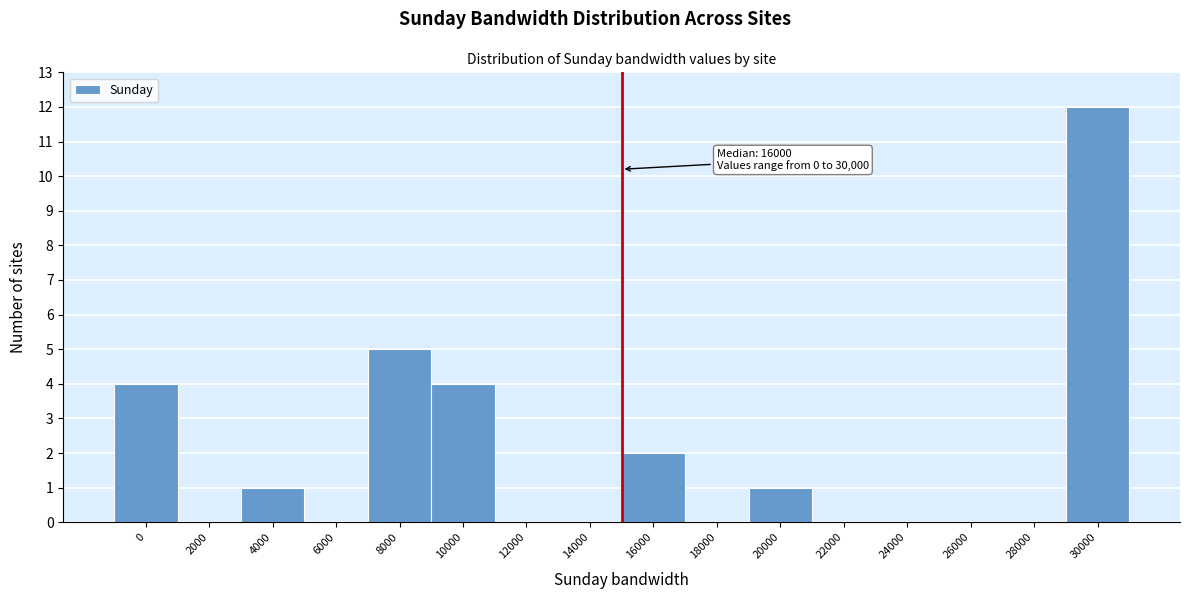

Reading left to right, what are all the values shown in this chart?

0=4	2000=0	4000=1	6000=0	8000=5	10000=4	12000=0	14000=0	16000=2	18000=0	20000=1	22000=0	24000=0	26000=0	28000=0	30000=12